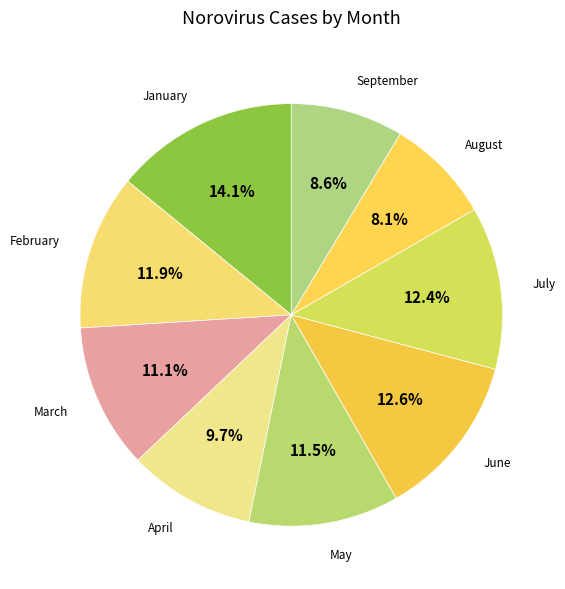

Count the number of slices in the pie.

9